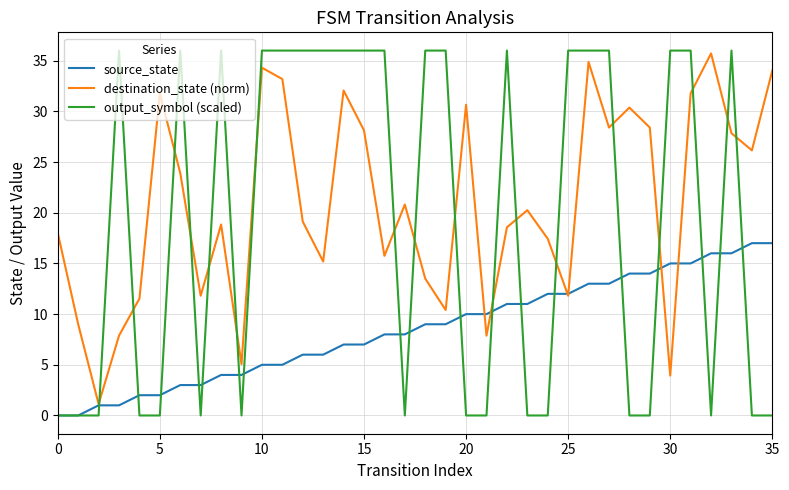

How many times do output_symbol (scaled) and destination_state (norm) cross each other?

18